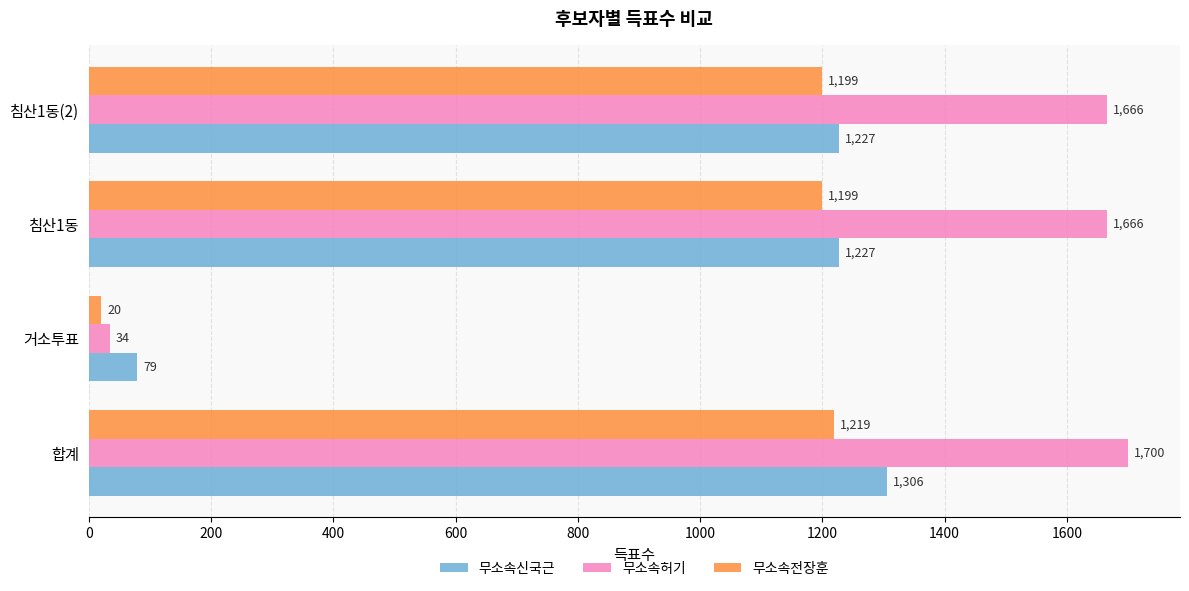

At how many categories does at least one series exceed 40?

4